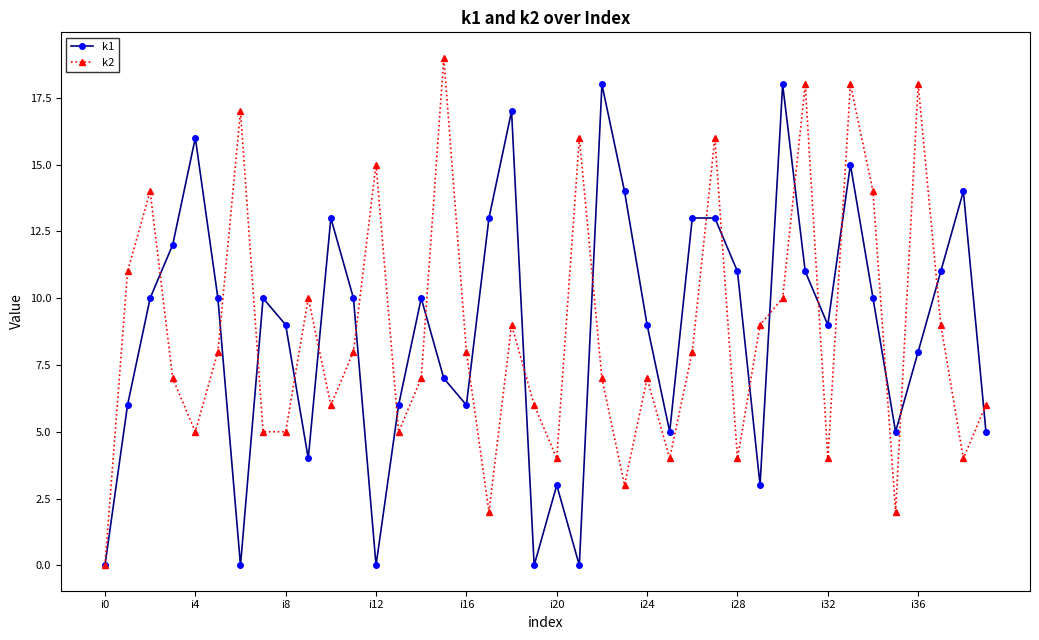

What is the value of the k2 point at the 34th from the left?

18